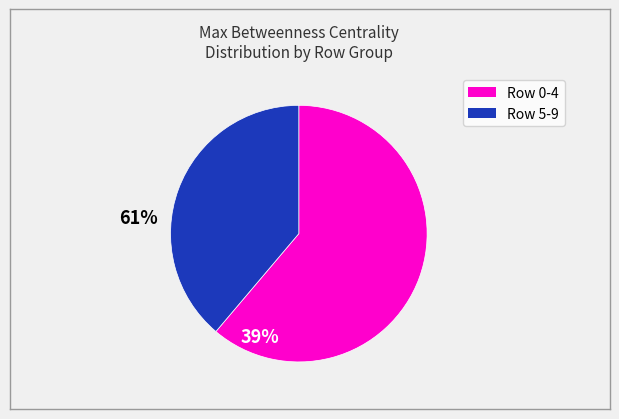

Count the number of slices in the pie.

2